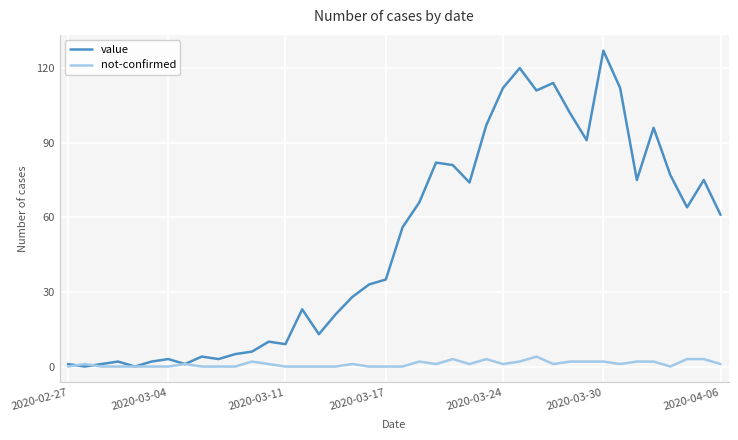

In value, how many points are lower than both neighbors (excluding endpoints)?

11